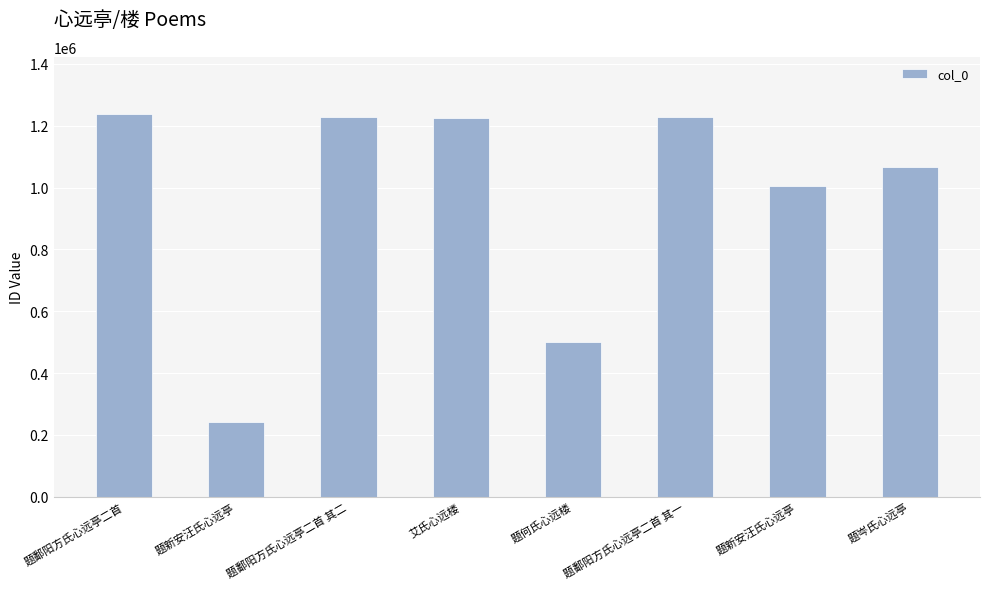

Rank the categories by value from highest to lowest.

题鄱阳方氏心远亭二首, 题鄱阳方氏心远亭二首 其二, 题鄱阳方氏心远亭二首 其一, 艾氏心远楼, 题岑氏心远亭, 题新安汪氏心远亭, 题何氏心远楼, 题新安汪氏心远亭